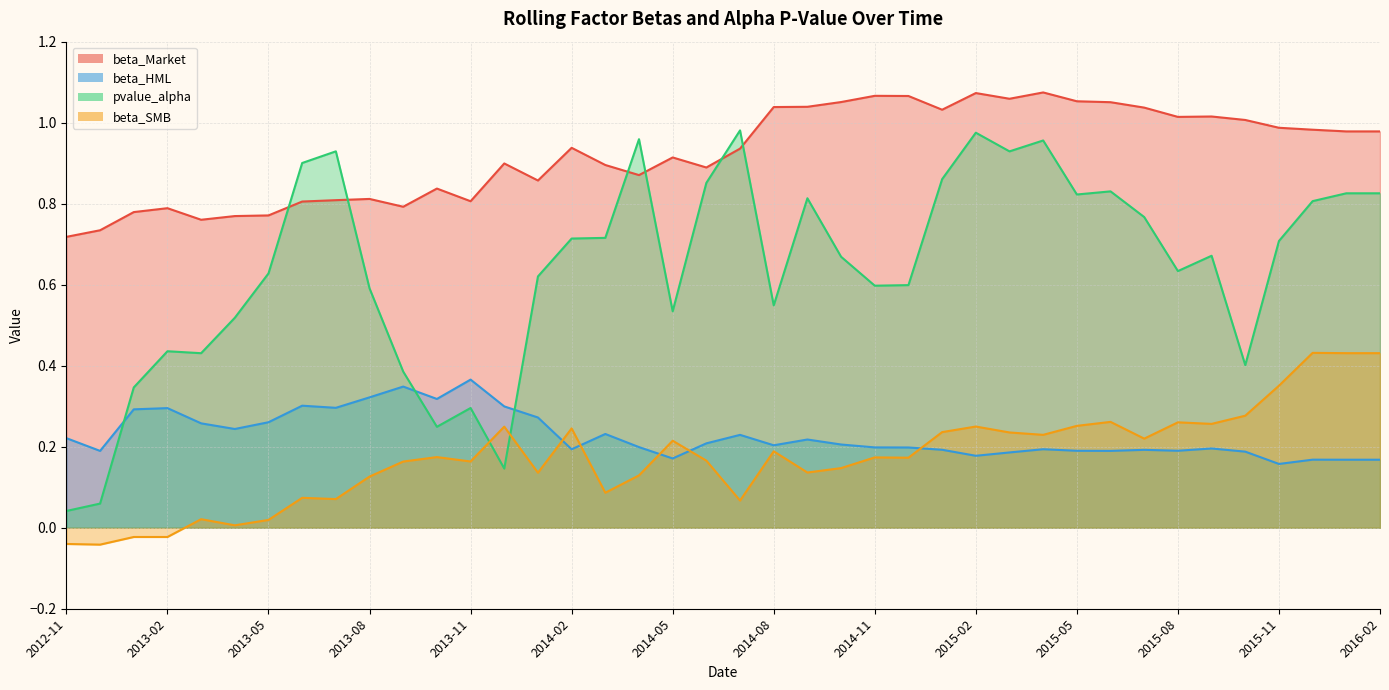

What is the value of the beta_SMB point at the 34th from the left?

0.3